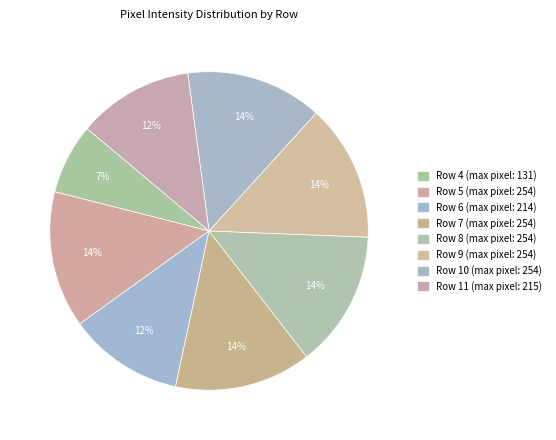

How many slices are in this pie chart?

8